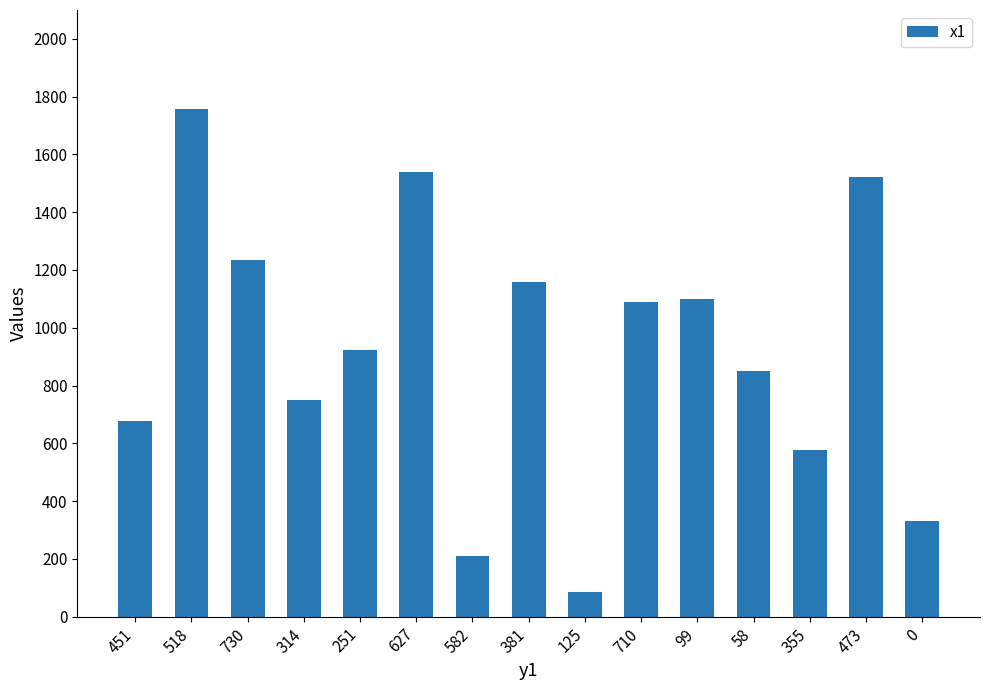

What is the average value?

920